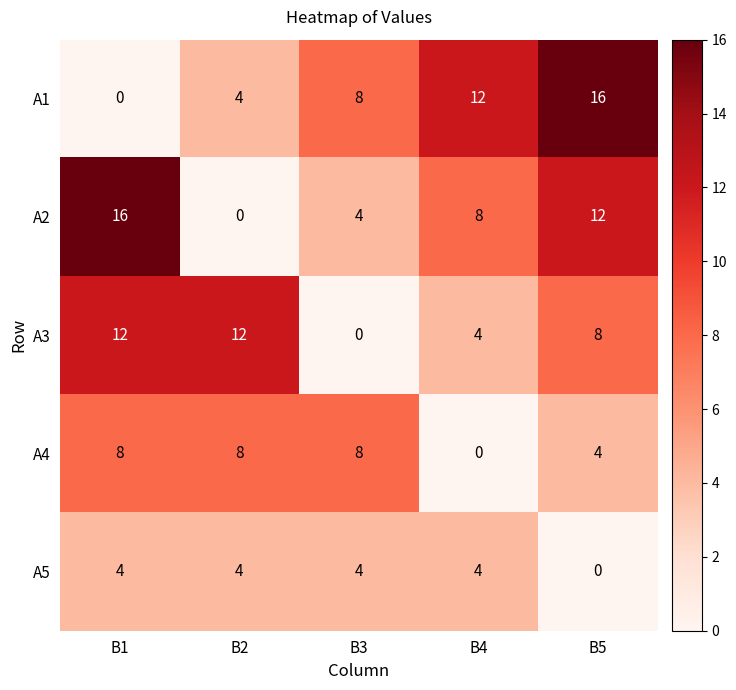

The А3 series shows 12 at В1. True or false?

True